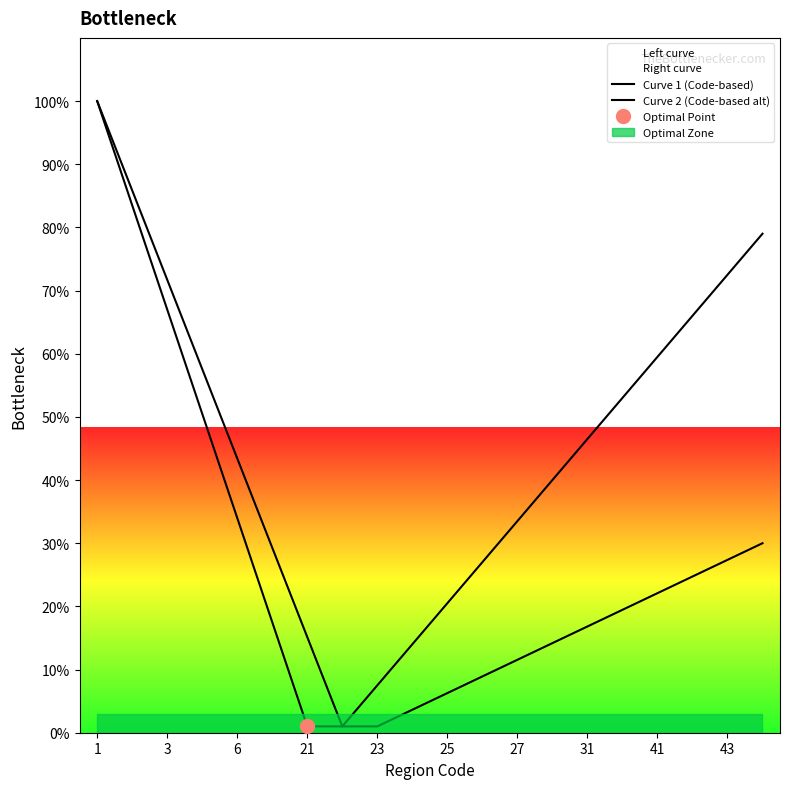

At 6, list the series in order from largest to smallest.

Curve 2 (Code-based alt), Curve 1 (Code-based)